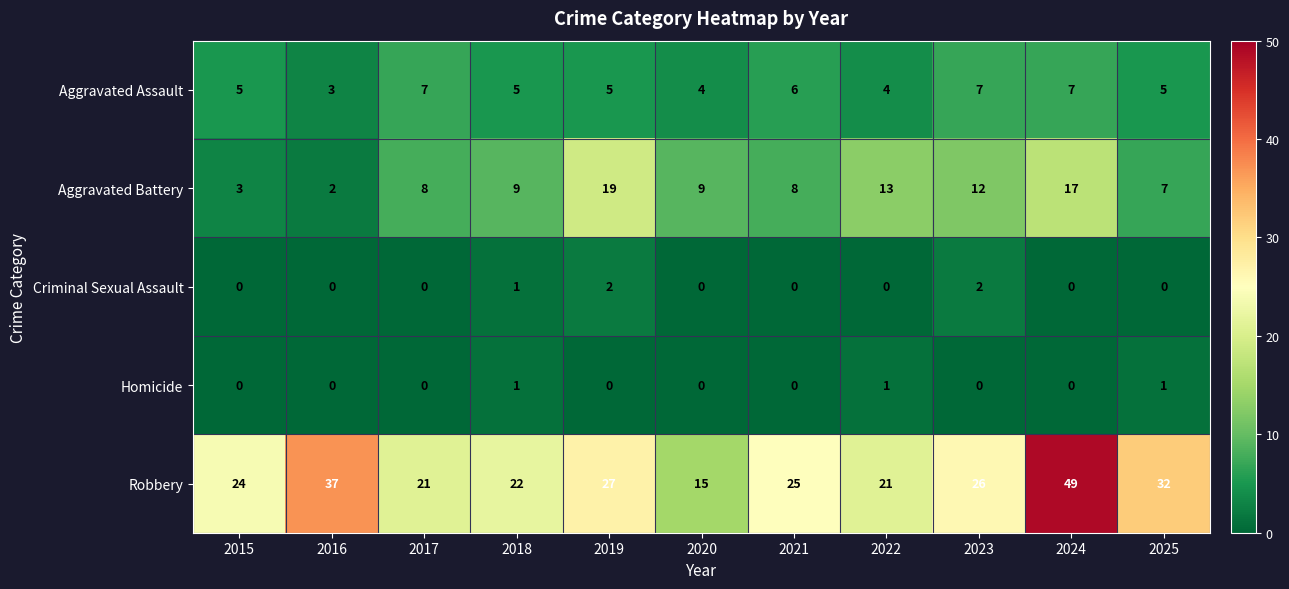

What is the difference between the second highest and second lowest values in the Robbery series?

16